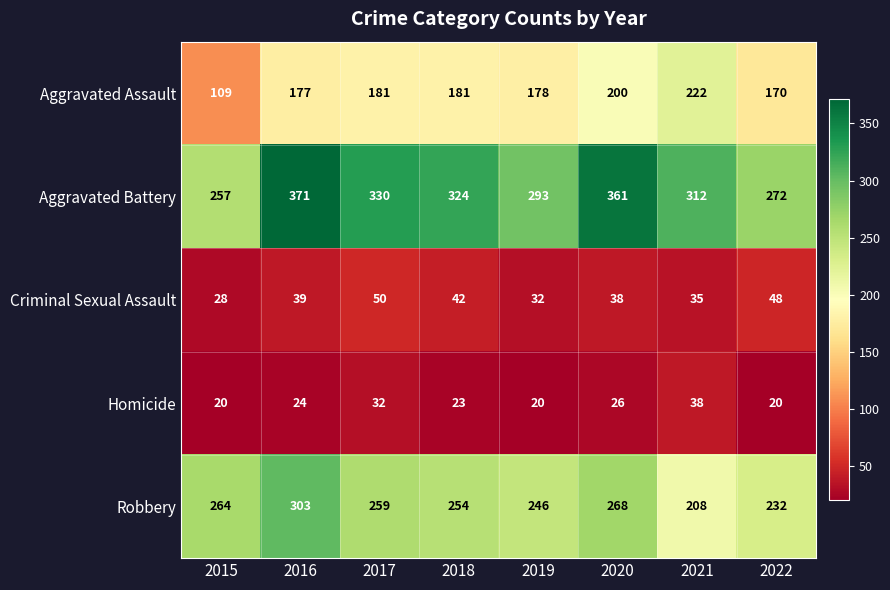

Is it true that Robbery equals 208 at 2021?

True